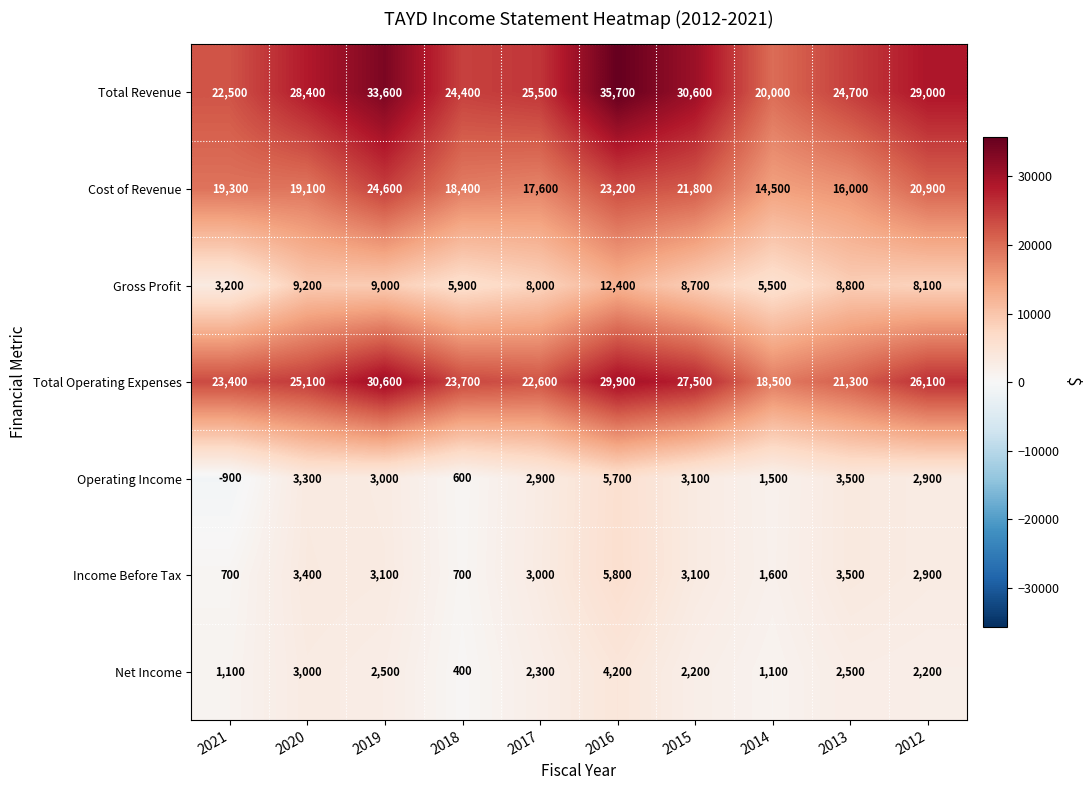

Which series has the largest total across all categories?

Total Revenue